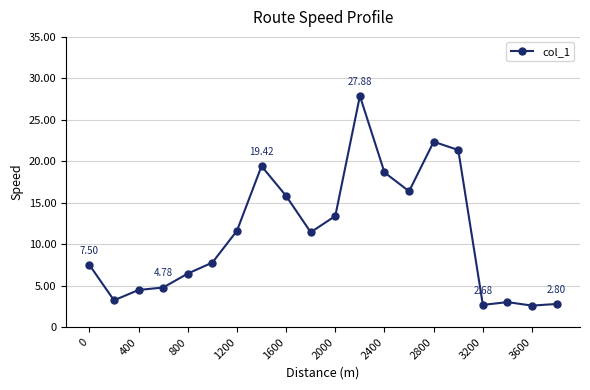

What is the average value?

11.2